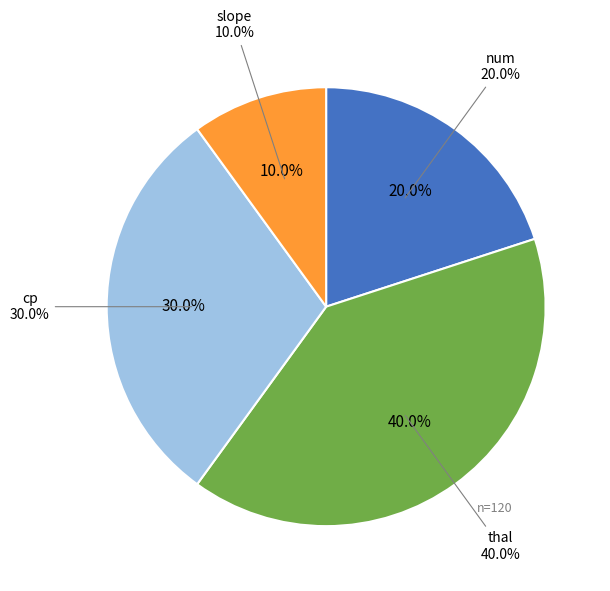

To the nearest percent, what is the average slice percentage?

25%